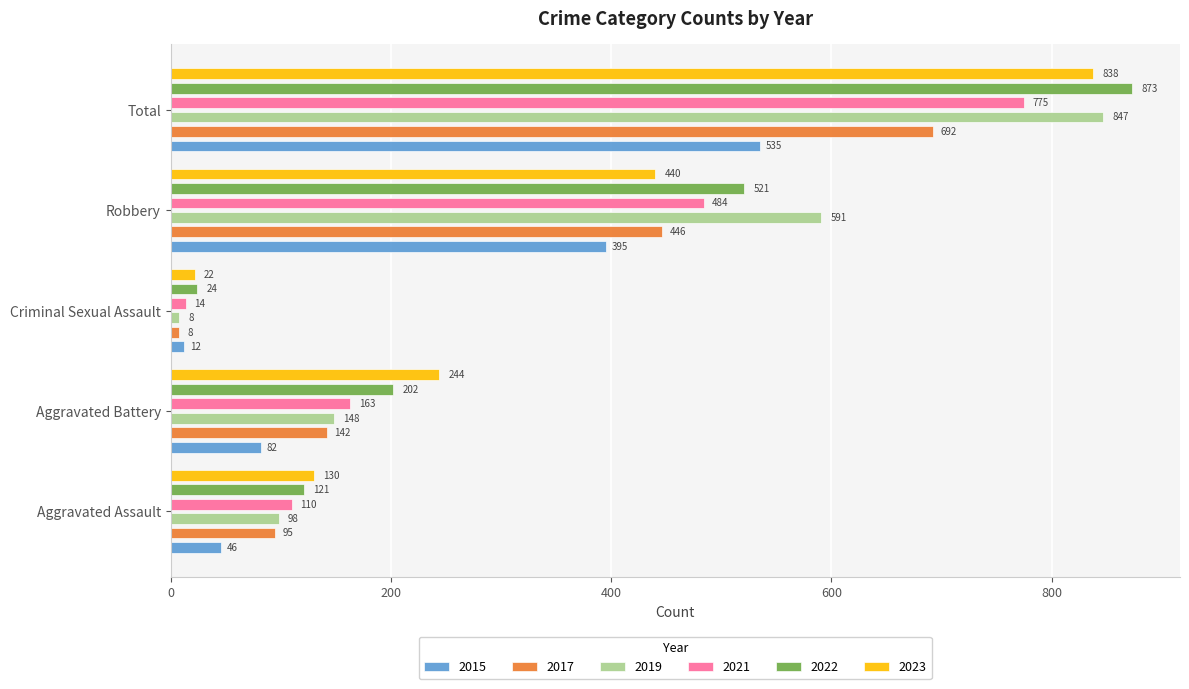

Between Criminal Sexual Assault and Total, which series saw the biggest shift?

2022